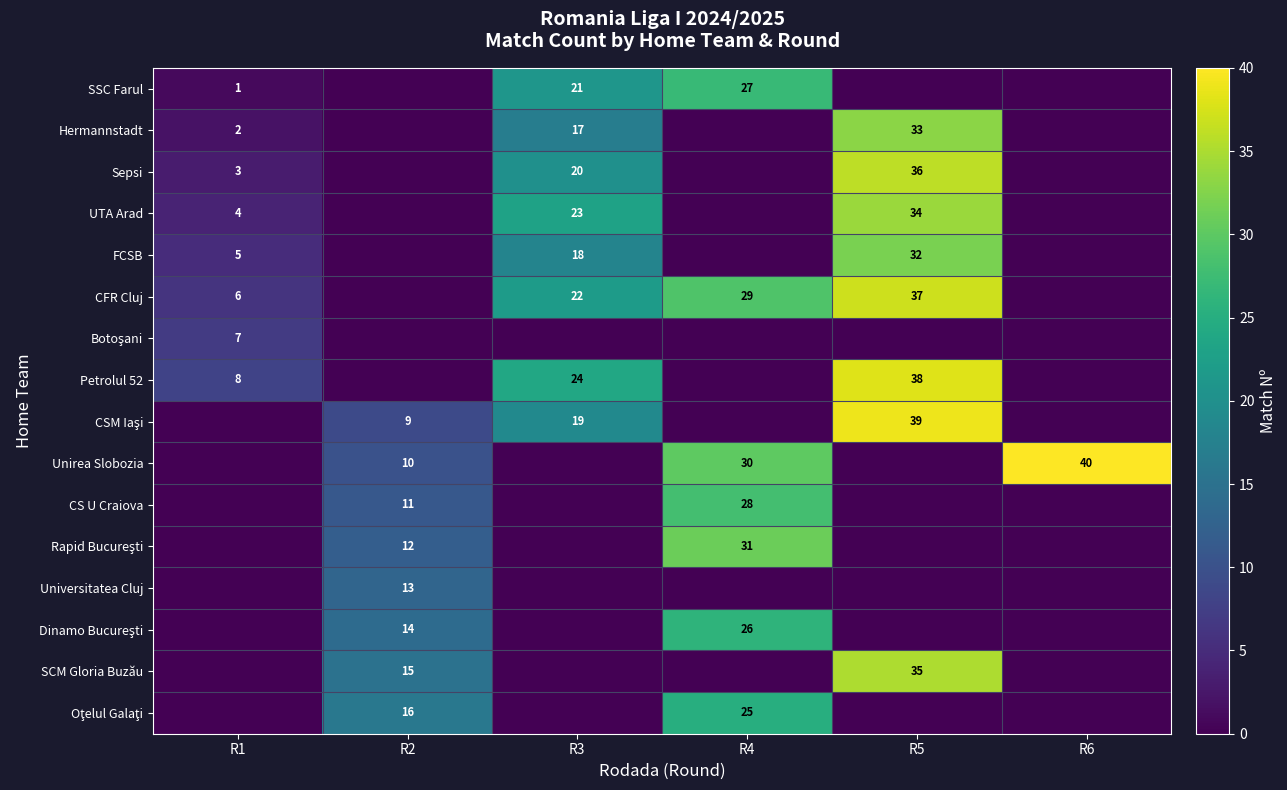

The value of CFR Cluj at R3 is 22. True or false?

True